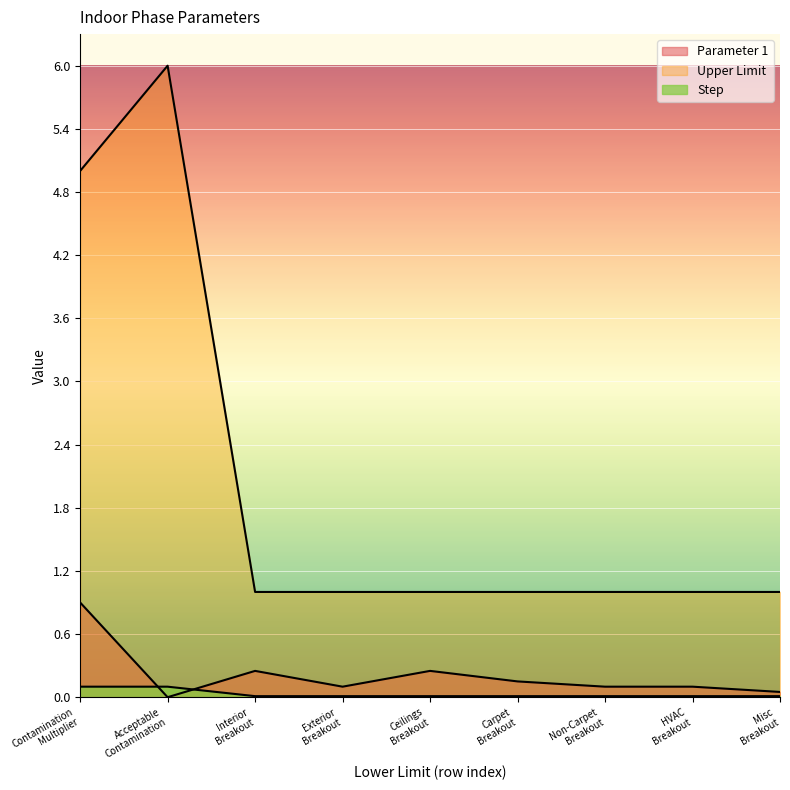

How many lines are shown in the chart?

3